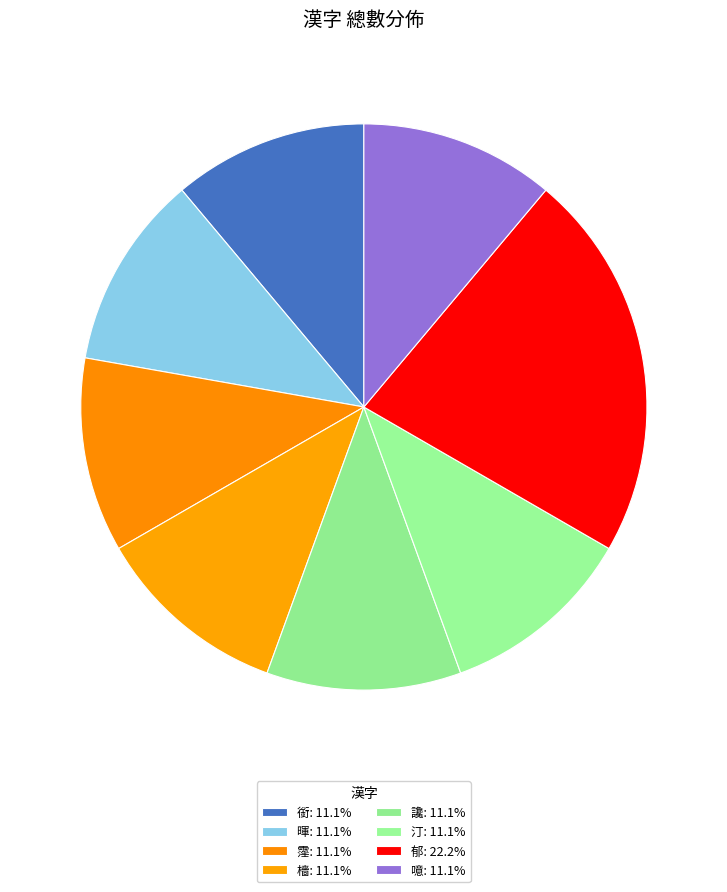

What is the ratio of the value at 霪 to the value at 噫?

1.0